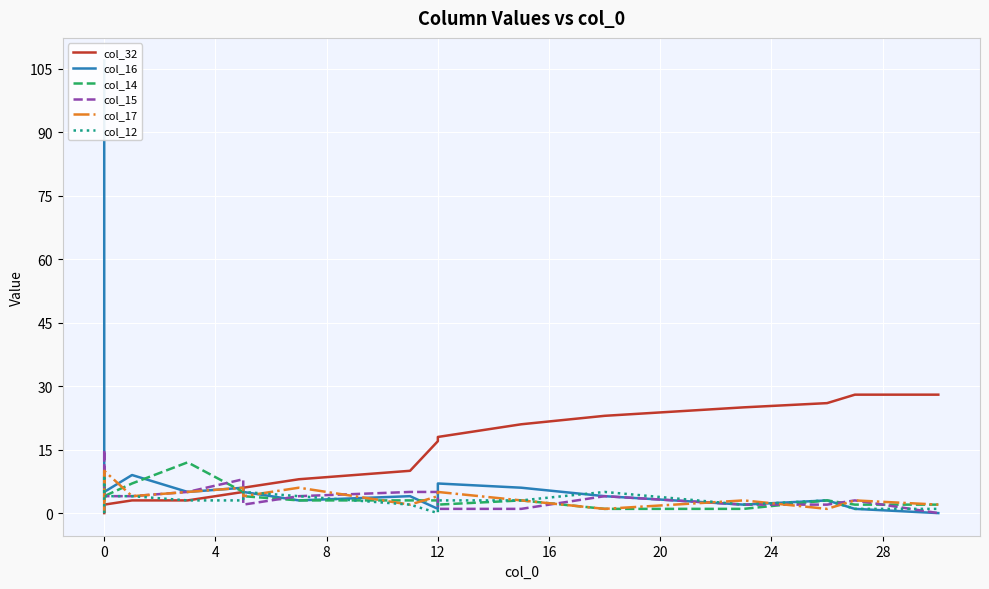

Is this an area chart (filled region under the line)?

No